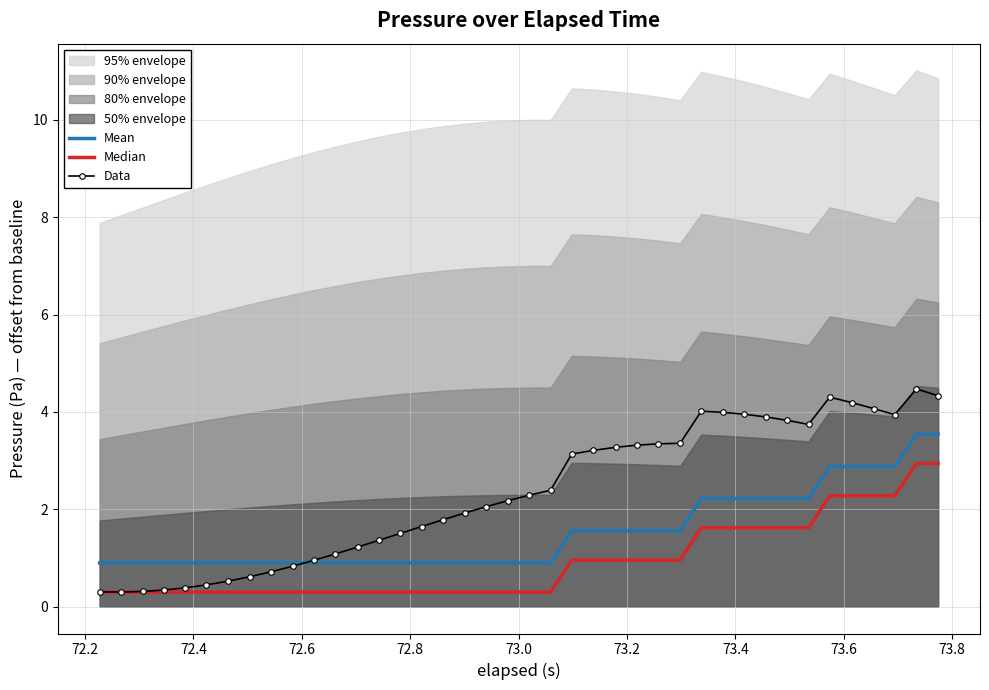

What is the value of the Median point at the 16th from the left?

0.3